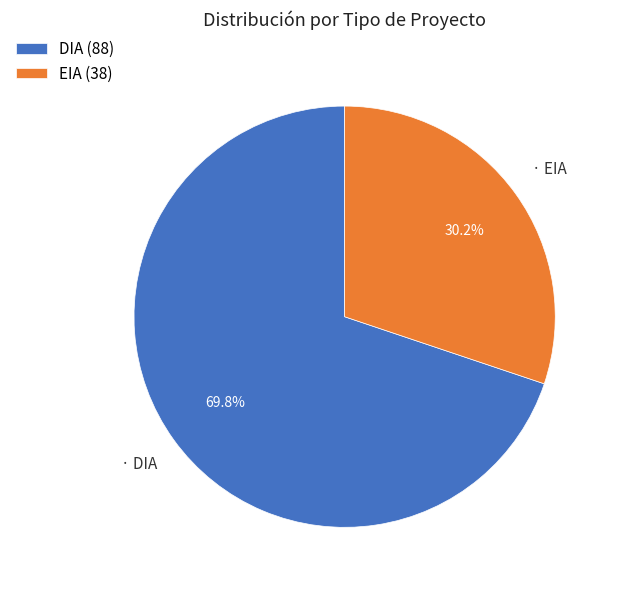

Count the number of slices in the pie.

2